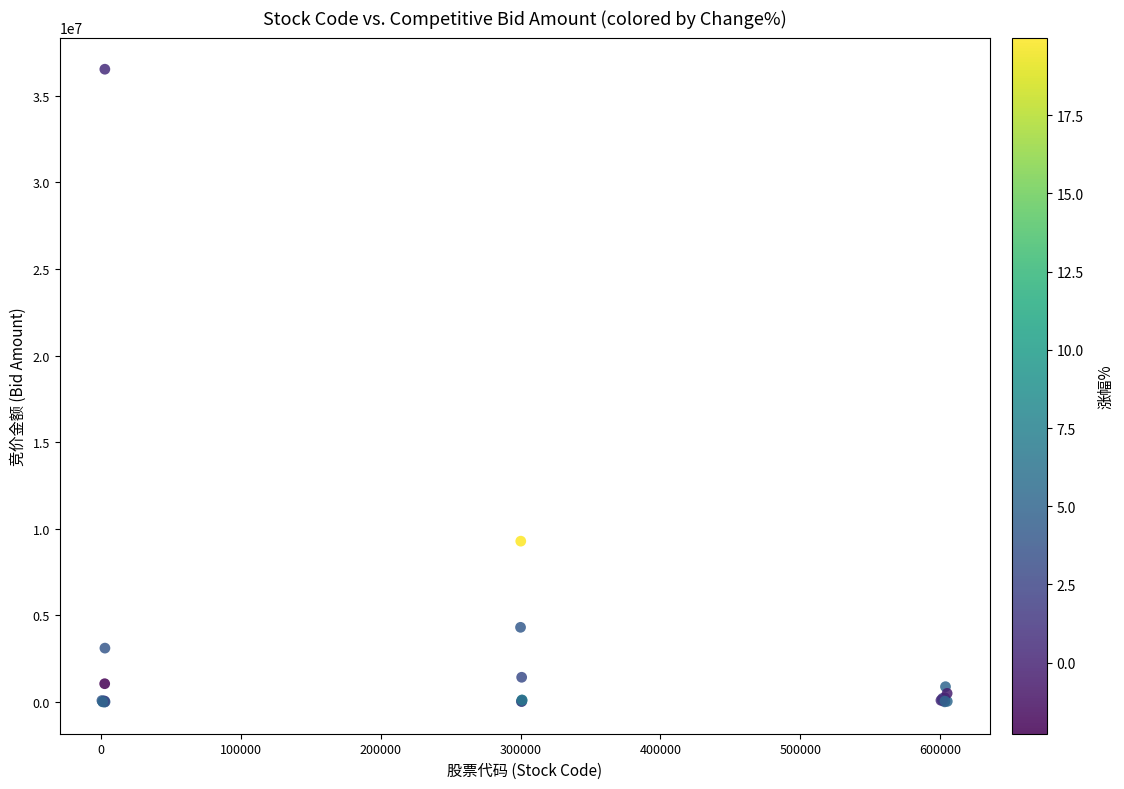

What Y value in the scatter plot is closest to 18264899?

9288390